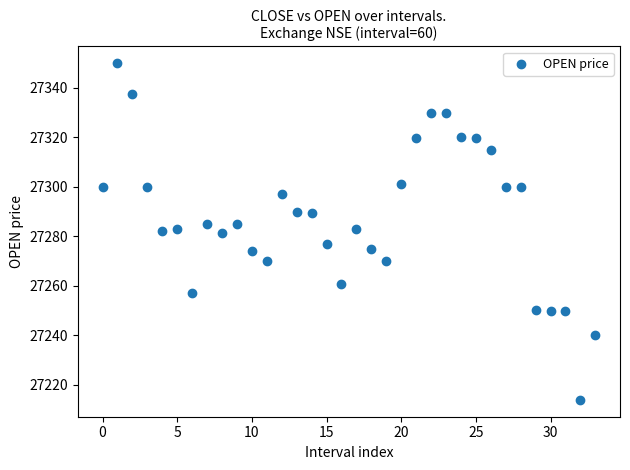

What is the range of Y values (max minus min)?

136.2